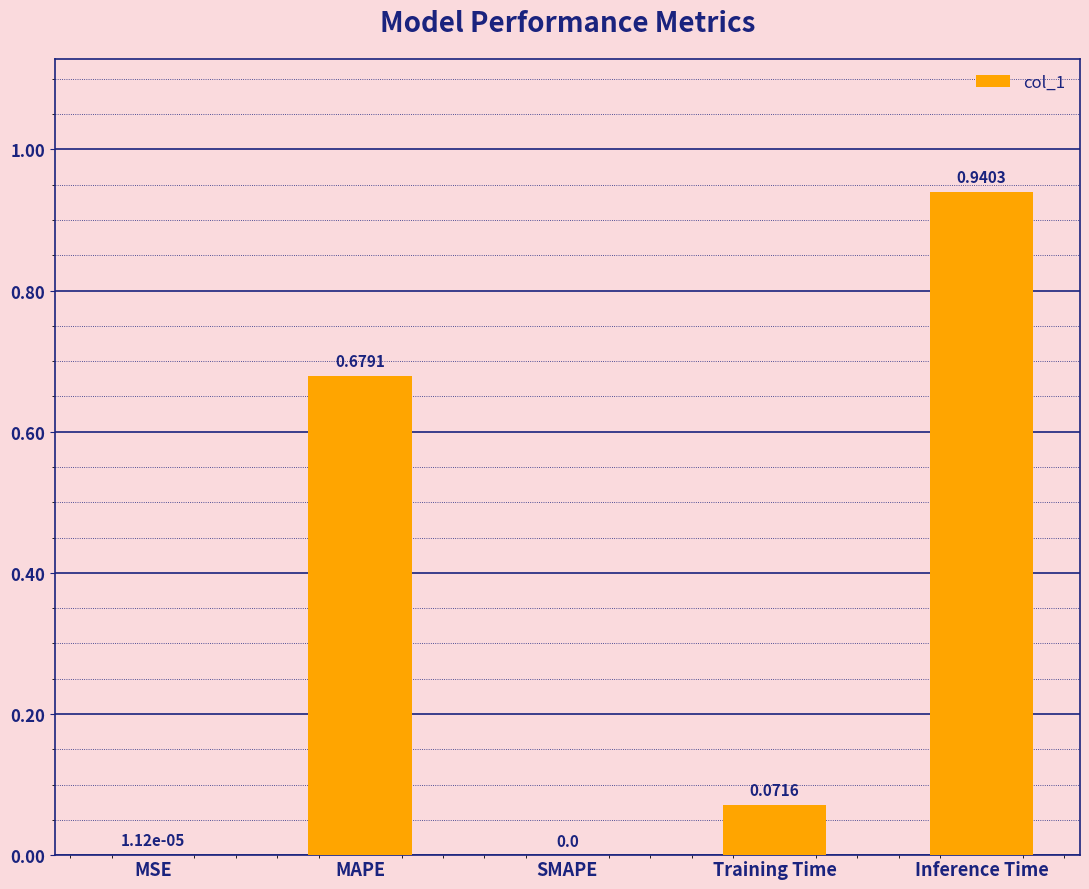

Which has a higher value, Inference Time or Training Time?

Inference Time